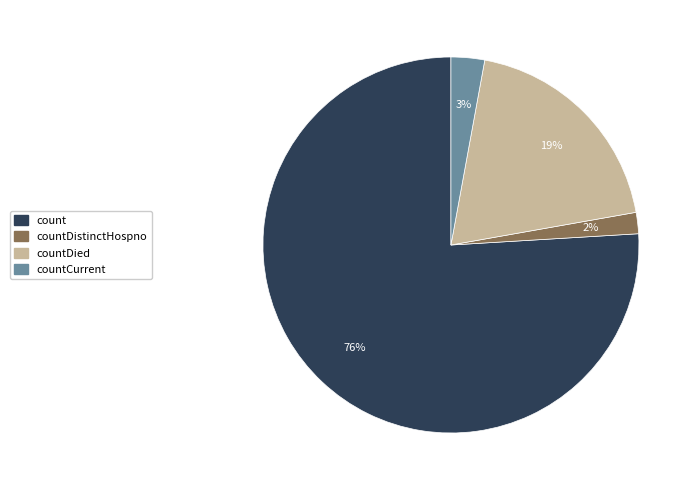

Is there any slice that represents more than half of the pie?

Yes